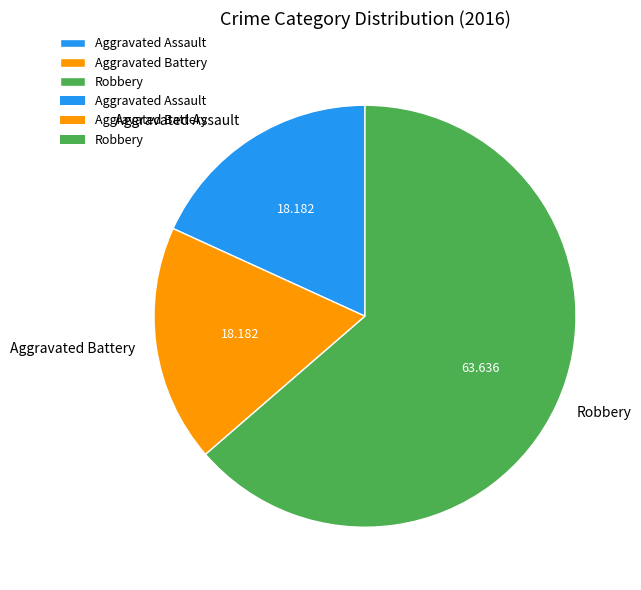

Approximately how many times larger is the value at Aggravated Battery compared to Aggravated Assault?

1.0